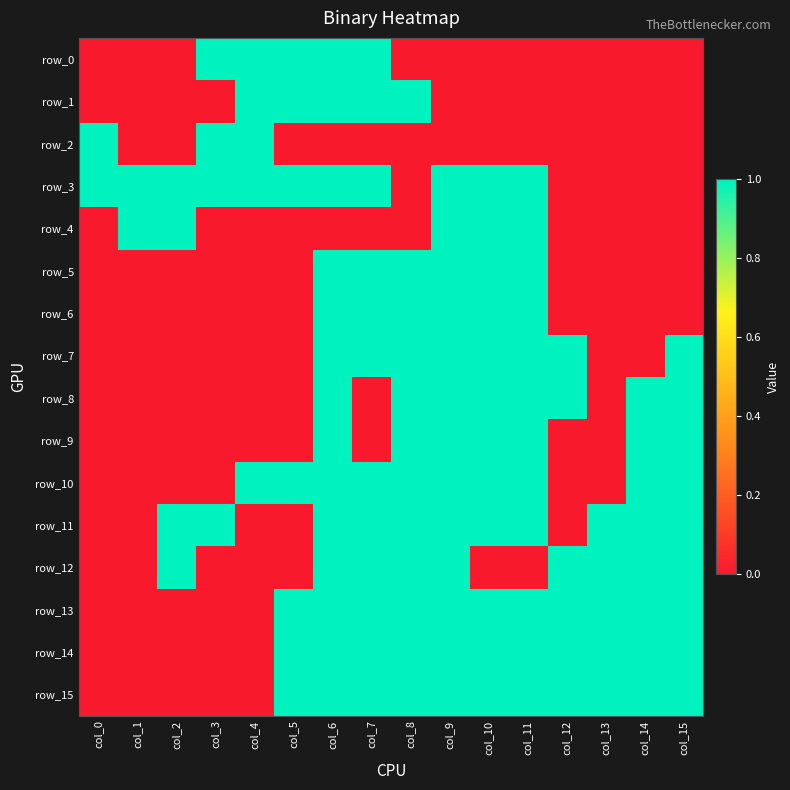

At col_8, list the series in order from smallest to largest.

row_0, row_2, row_3, row_4, row_1, row_5, row_6, row_7, row_8, row_9, row_10, row_11, row_12, row_13, row_14, row_15